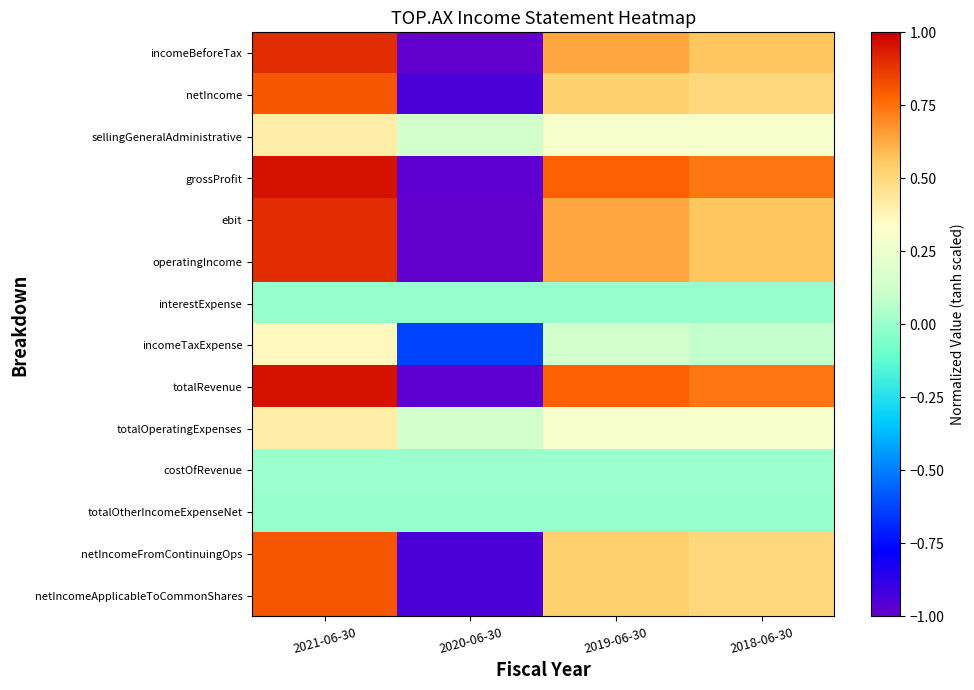

What is the difference between the highest and lowest values at 2020-06-30?

1.1